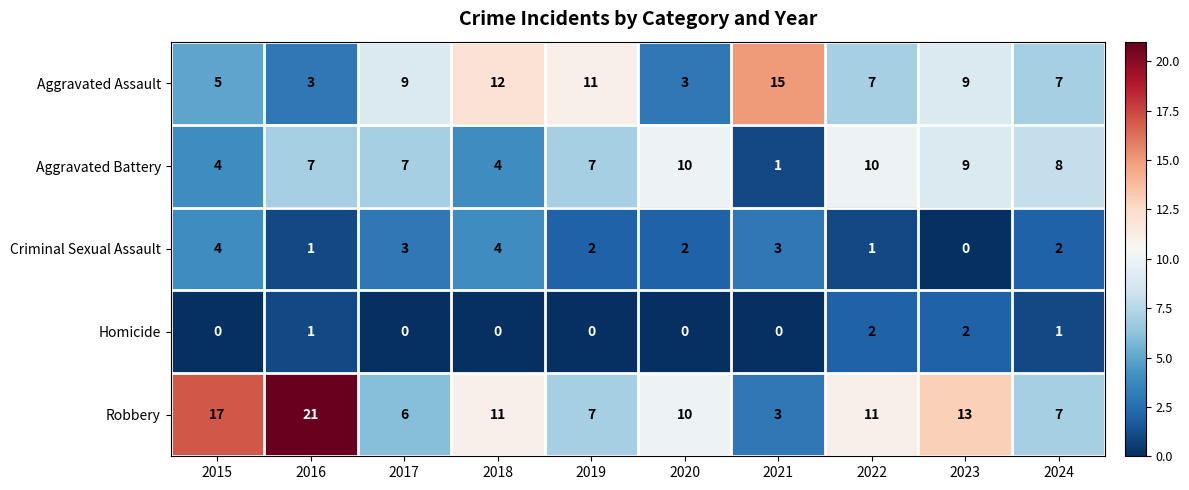

What is the sum of all Robbery values?

106